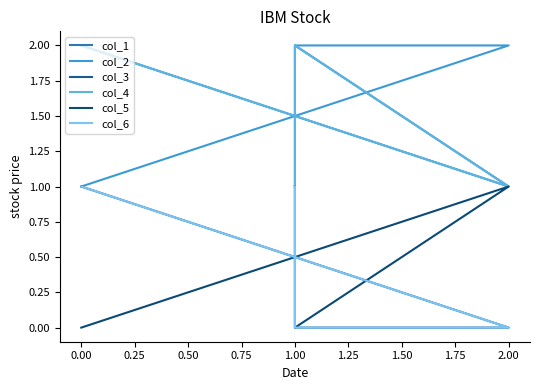

List the series in order of their peak value, lowest first.

col_3, col_5, col_6, col_1, col_2, col_4